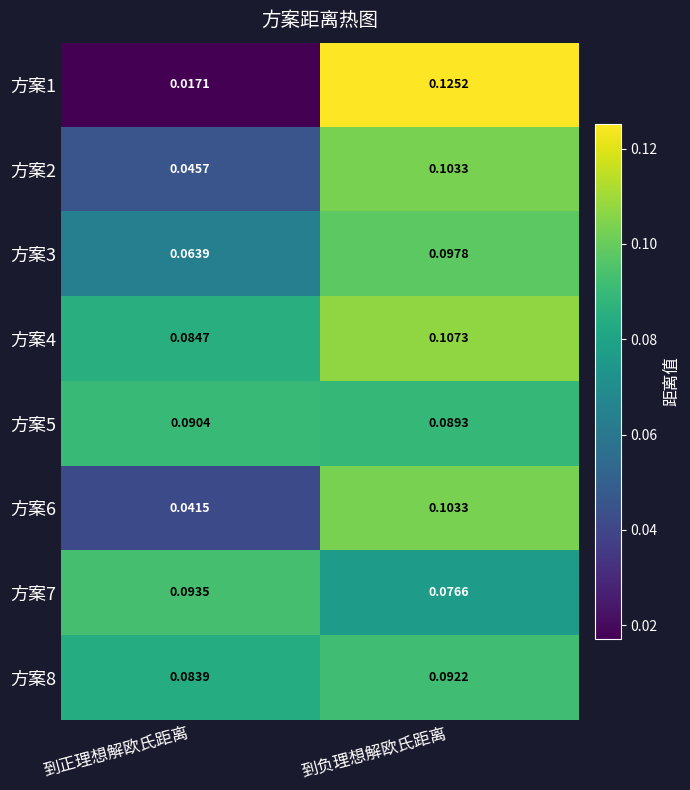

At how many categories does at least one series exceed 0?

2